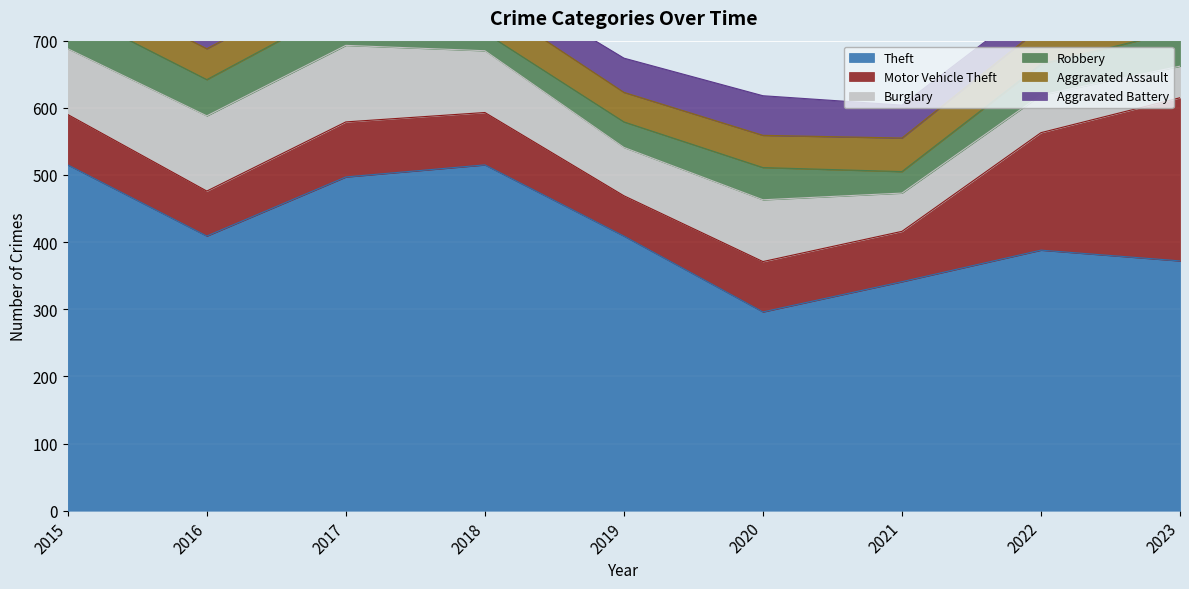

How many Aggravated Assault values are between 46 and 50?

5